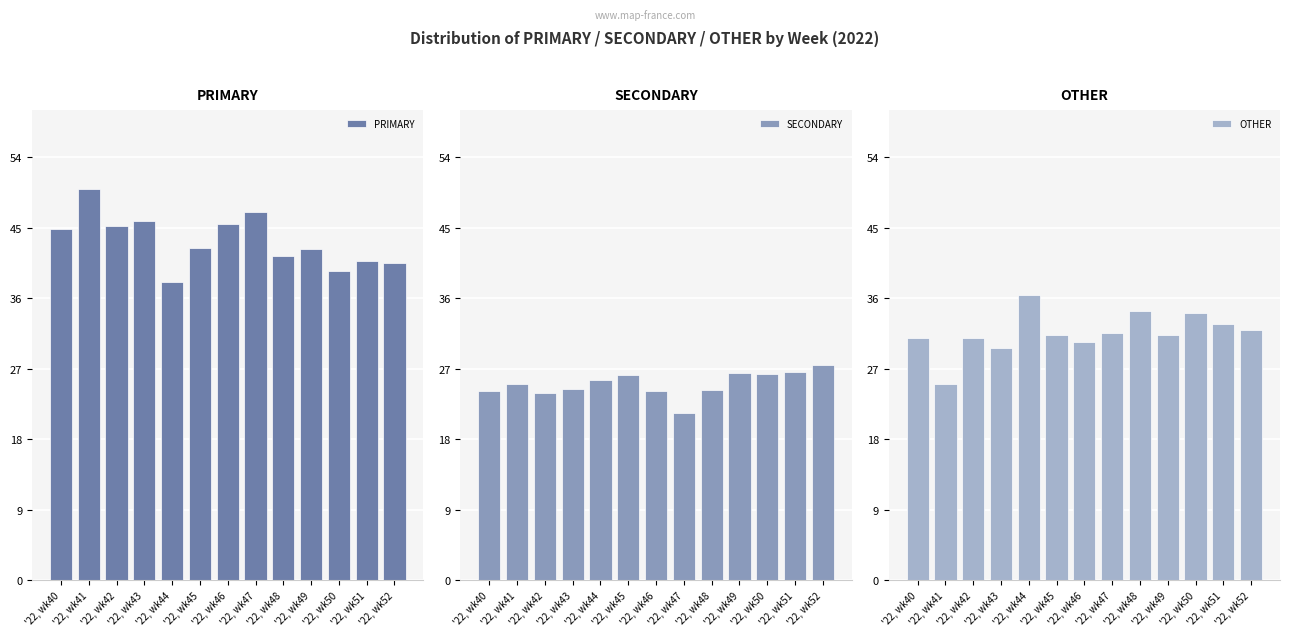

What is the smallest value displayed?

21.4